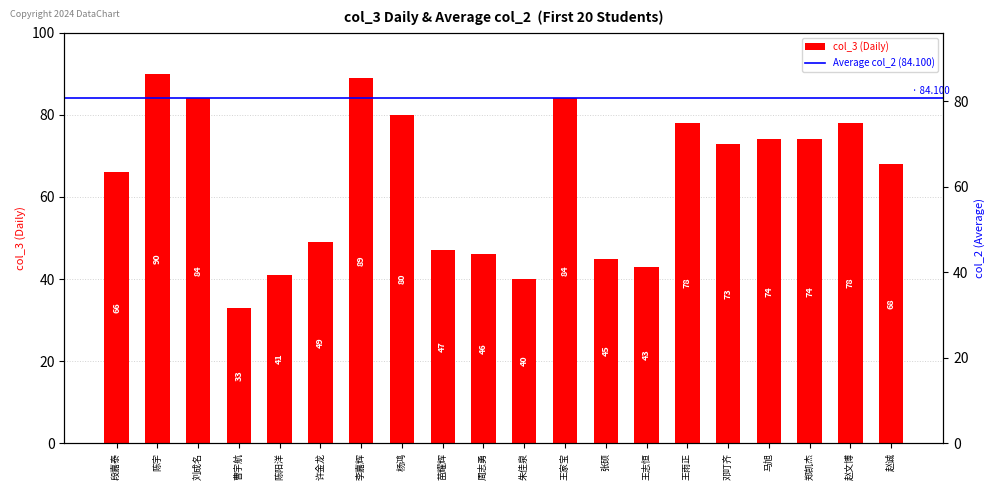

Between 陈阳洋 and 李嘉辉, which is larger?

李嘉辉